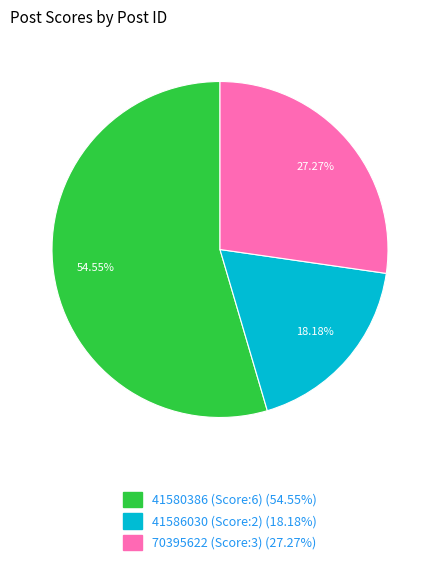

Is there a majority slice in this chart?

Yes